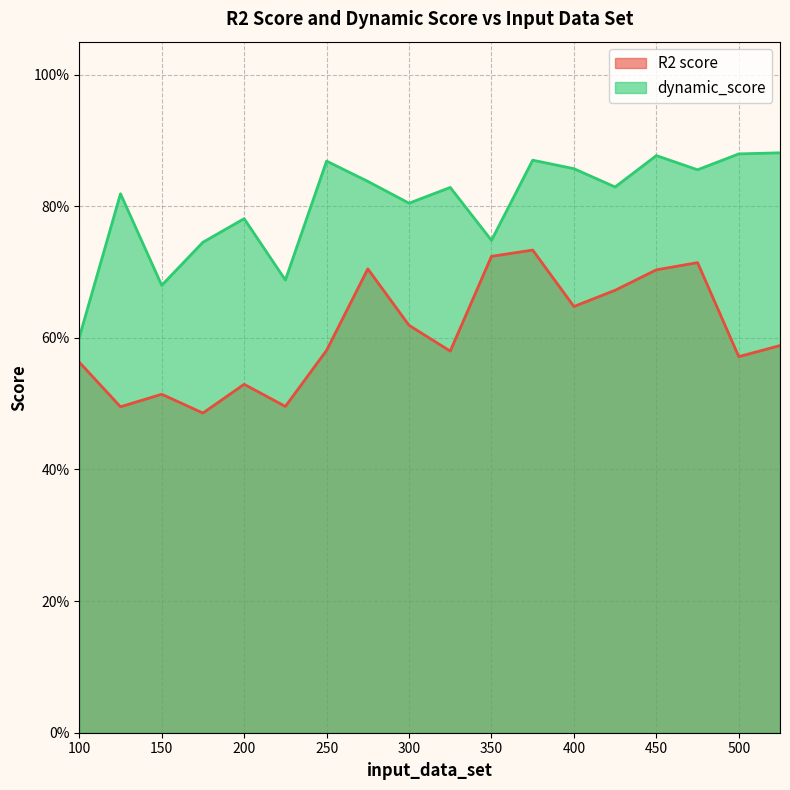

How many interior local peaks does the dynamic_score series have?

7